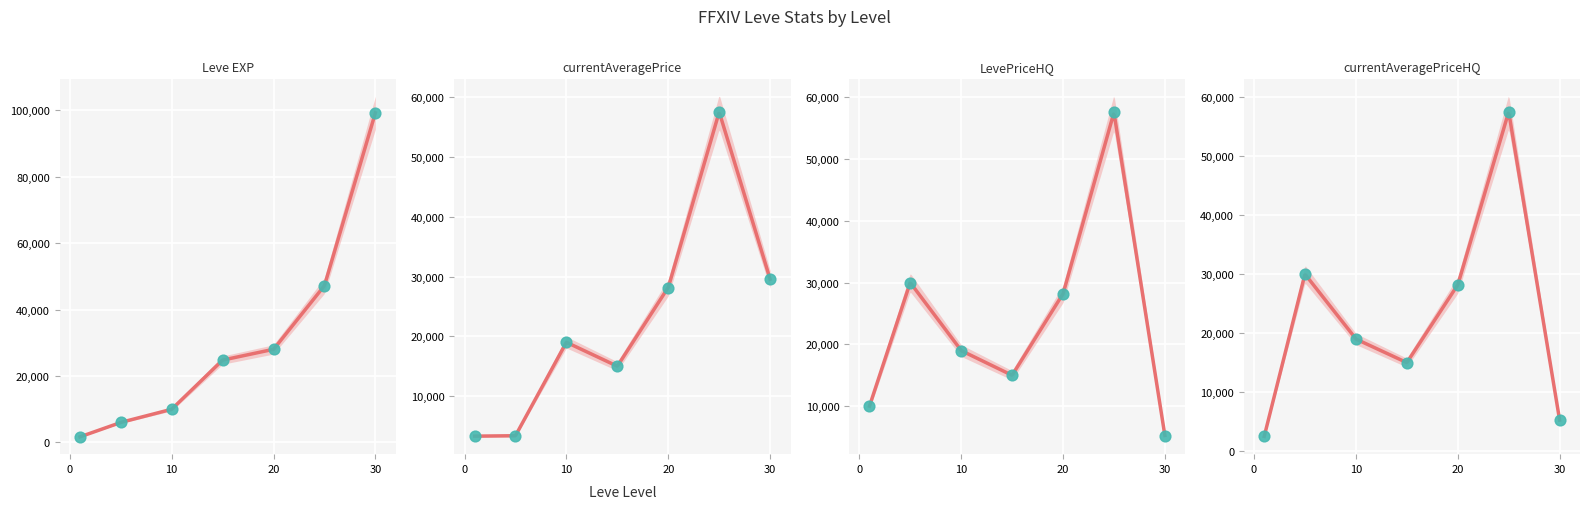

Which series has the largest Y range (max minus min)?

Leve EXP